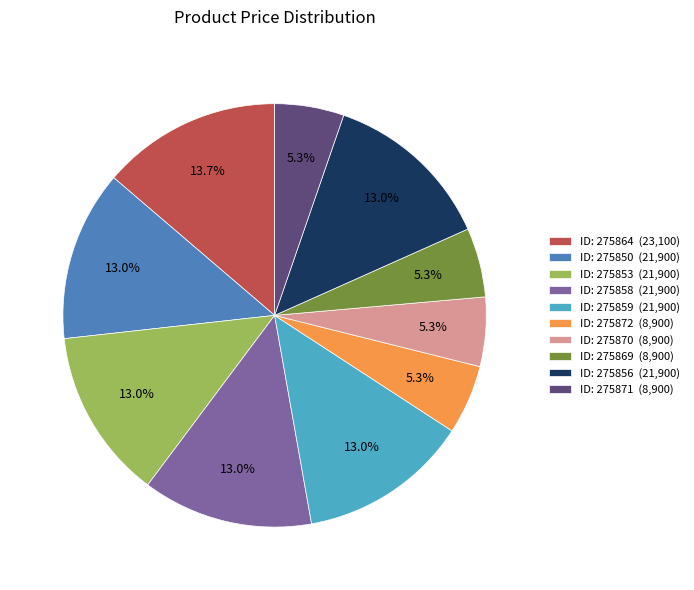

Which slice is the largest?

ID: 275864 (23,100)